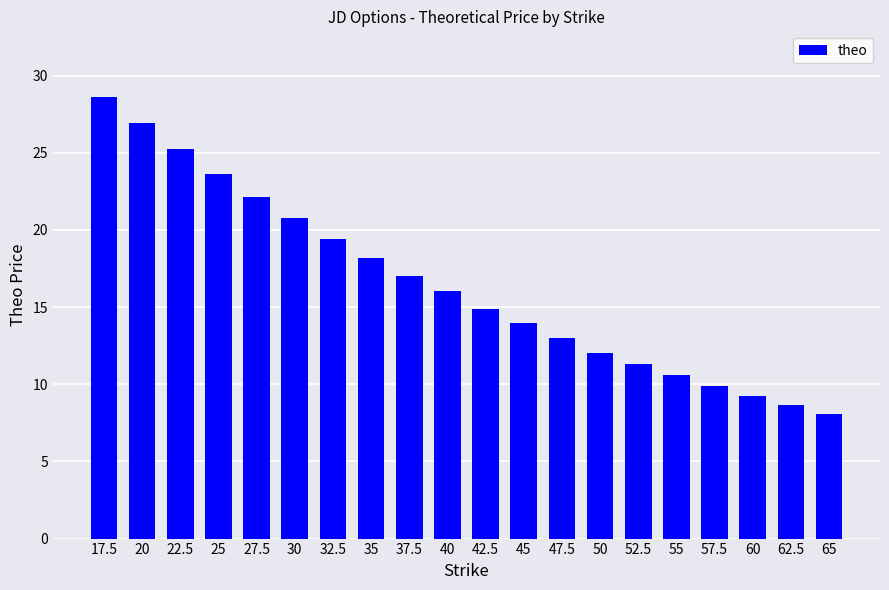

Which has a higher value, 52.5 or 32.5?

32.5